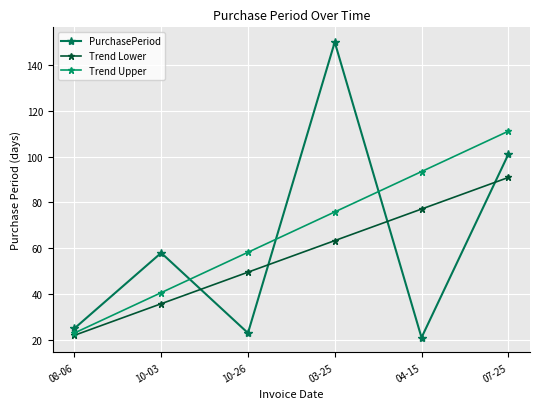

The PurchasePeriod series shows 34.0 at 04-15. True or false?

False